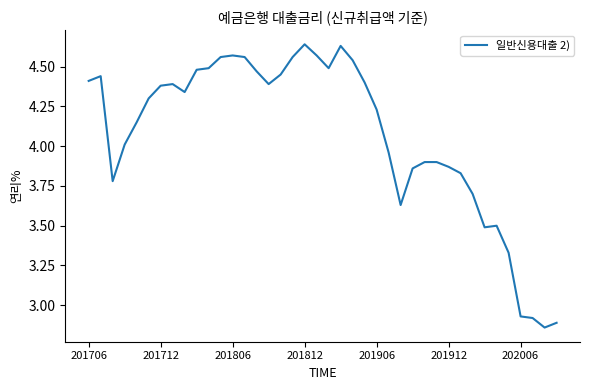

How many lines are shown in the chart?

1